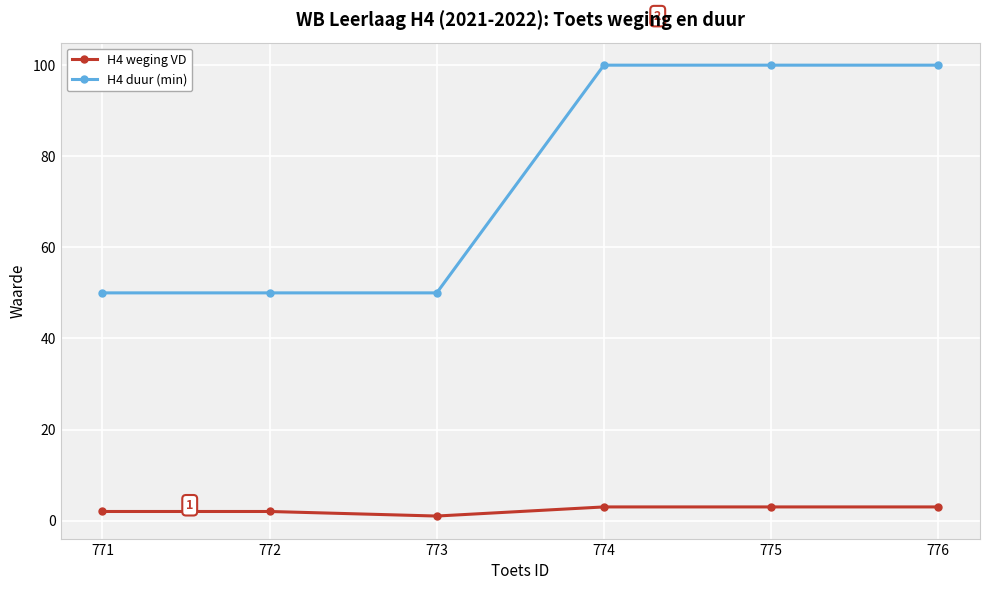

What value does the H4 weging VD series have at 771?

2